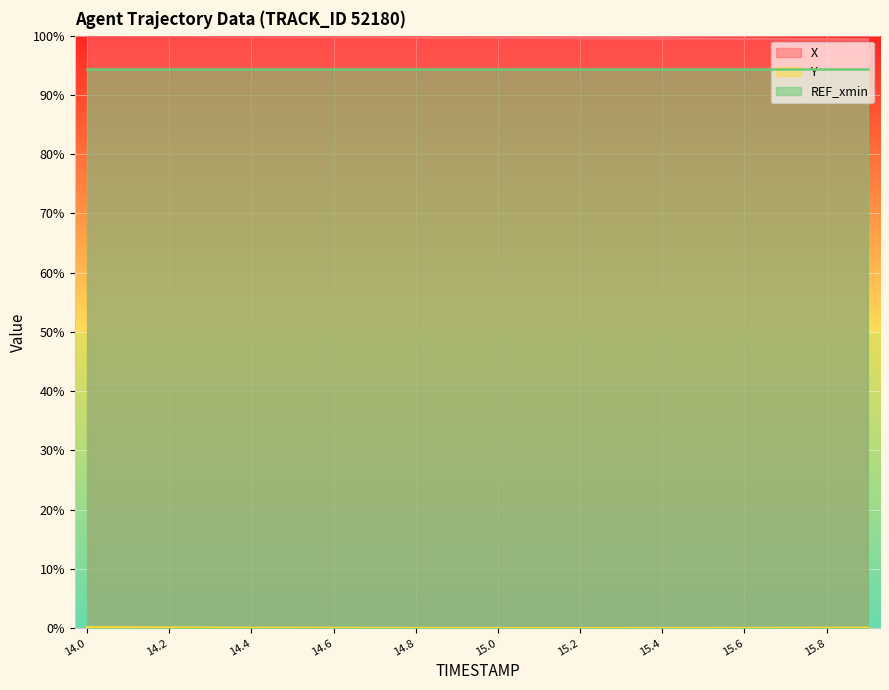

Does the chart display data point markers on the line(s)?

No